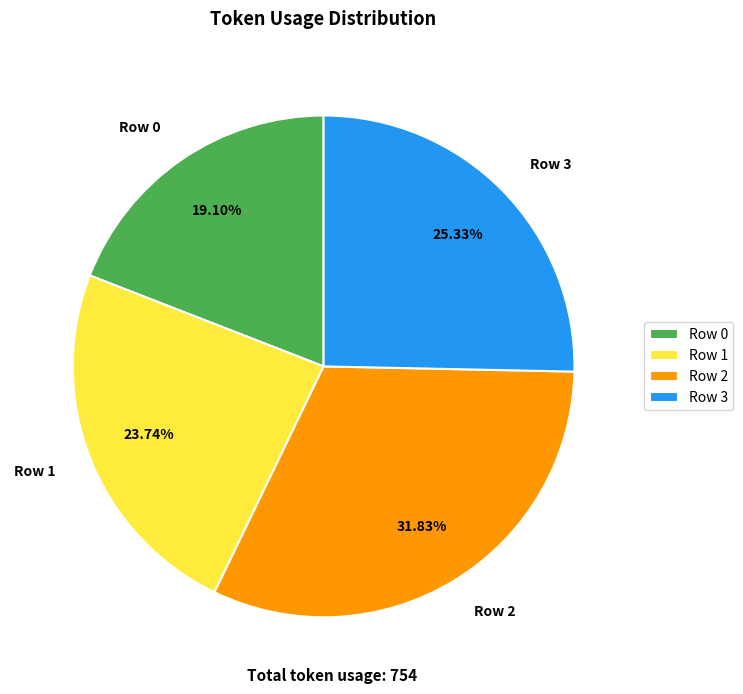

What portion of the pie excludes Row 1?

76.3%